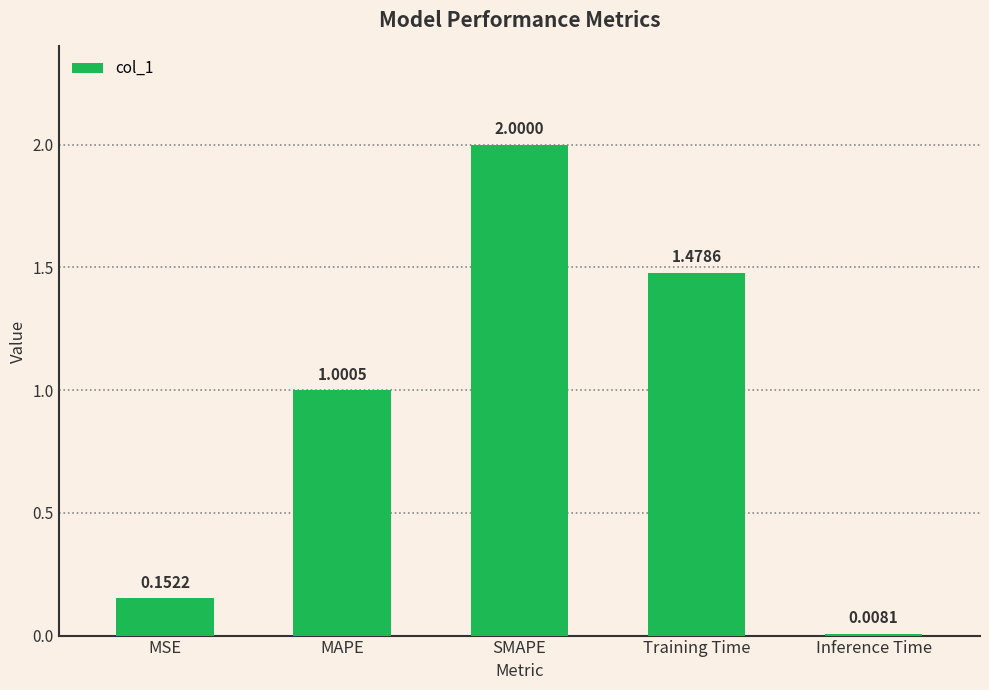

What is the difference between the values at MAPE and Training Time?

0.5